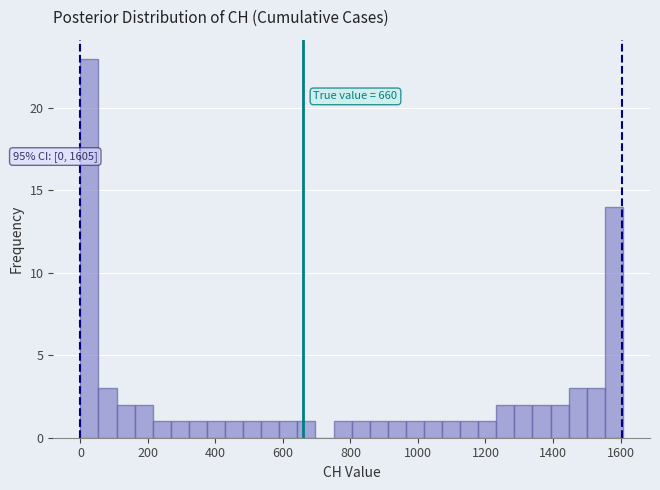

Read against the x-axis, roughly where is the centre of the tallest bar?

20